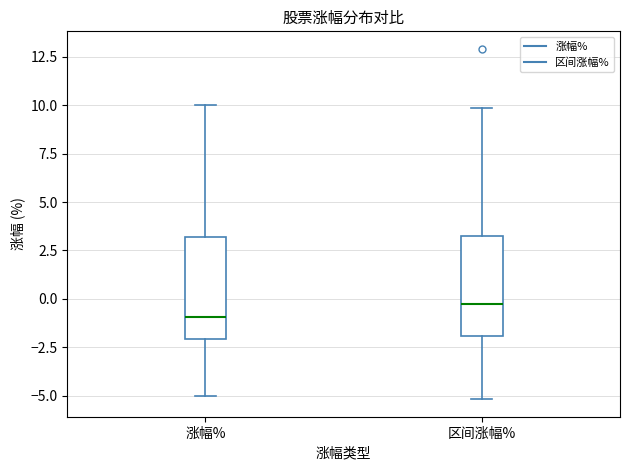

Reading left to right, transcribe this box plot: for each box, give where its median line is, the range the box spans, and where its two whiskers end, as read against the y-axis. The values are not printed on the chart, so give them approximately, as read against the axis.

涨幅%: median -1.0, box -2.0 to 3.0, whiskers -5.0 to 10.0
区间涨幅%: median 0.0, box -2.0 to 3.5, whiskers -5.0 to 10.0